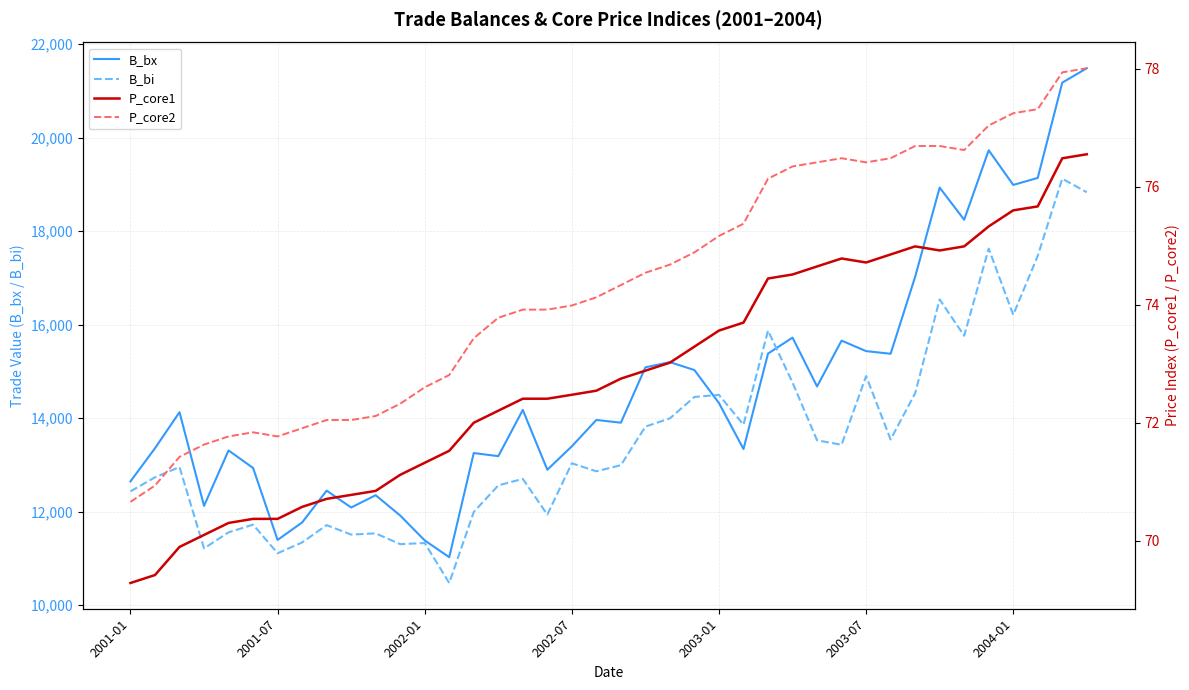

At 28, list the series in order from largest to smallest.

B_bx, B_bi, P_core2, P_core1